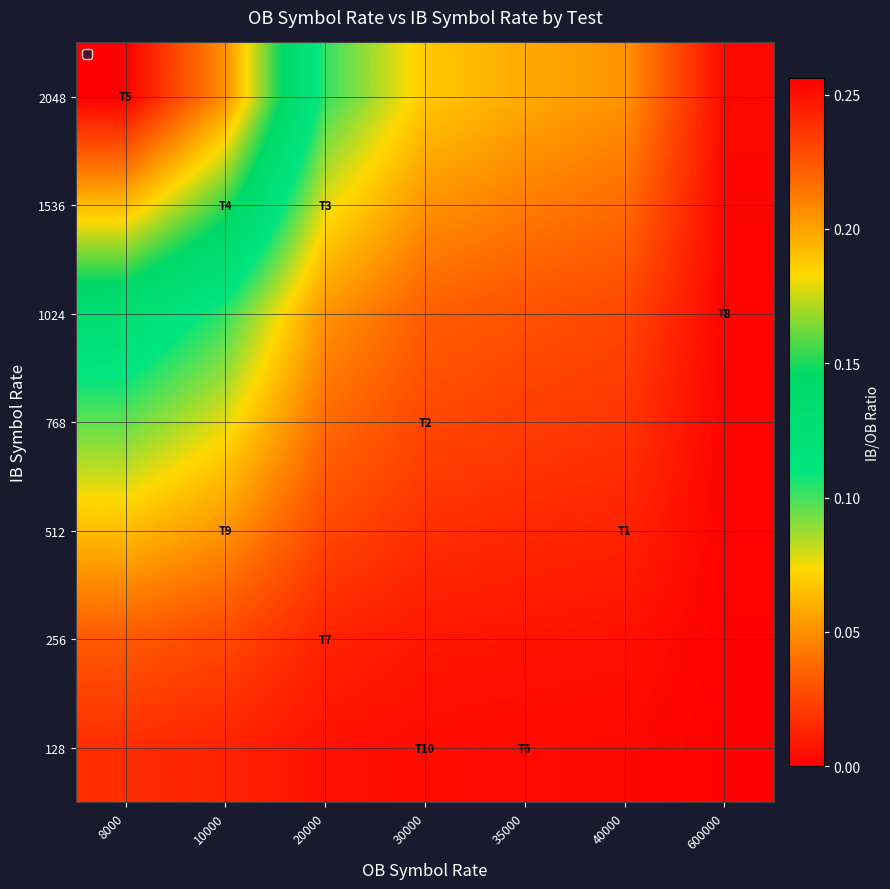

Reading left to right, list all the values displayed in this chart.

128: 8000=0.0	10000=0.0	20000=0.0	30000=0.0	35000=0.0	40000=0.0	600000=0.0
256: 8000=0.0	10000=0.0	20000=0.0	30000=0.0	35000=0.0	40000=0.0	600000=0.0
512: 8000=0.1	10000=0.1	20000=0.0	30000=0.0	35000=0.0	40000=0.0	600000=0.0
768: 8000=0.1	10000=0.1	20000=0.0	30000=0.0	35000=0.0	40000=0.0	600000=0.0
1024: 8000=0.1	10000=0.1	20000=0.1	30000=0.0	35000=0.0	40000=0.0	600000=0.0
1536: 8000=0.2	10000=0.2	20000=0.1	30000=0.1	35000=0.0	40000=0.0	600000=0.0
2048: 8000=0.3	10000=0.2	20000=0.1	30000=0.1	35000=0.1	40000=0.1	600000=0.0